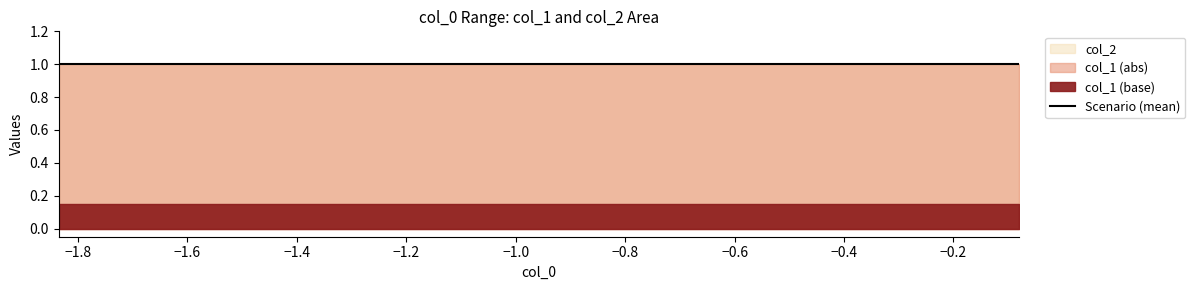

What is the sum of all col_2 values?

10